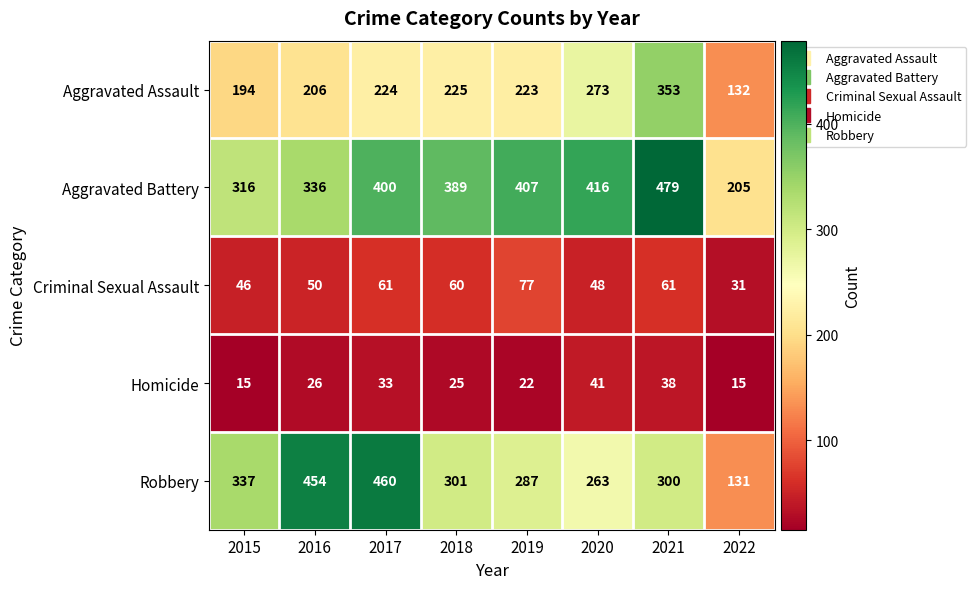

At which label does Criminal Sexual Assault first exceed 60?

2017